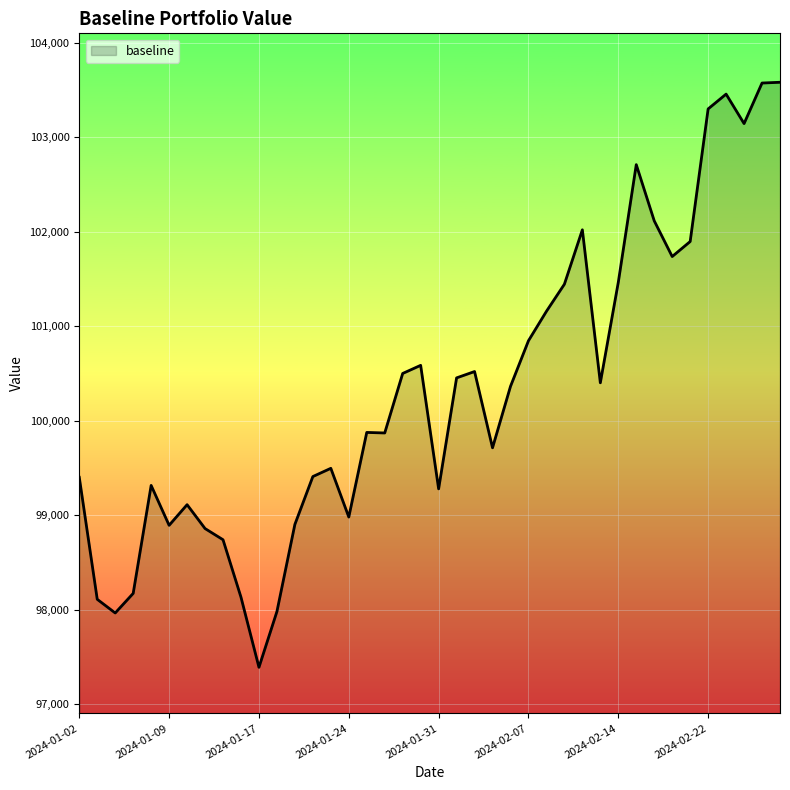

What is the difference between the maximum and minimum values?

6191.3